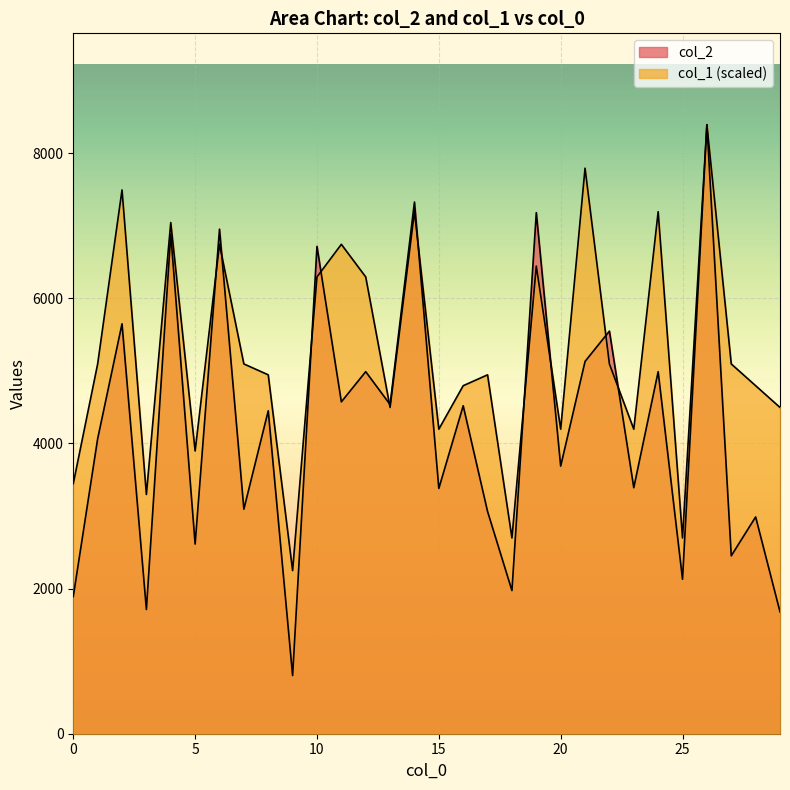

What is the average value of the col_2 series?

4225.9